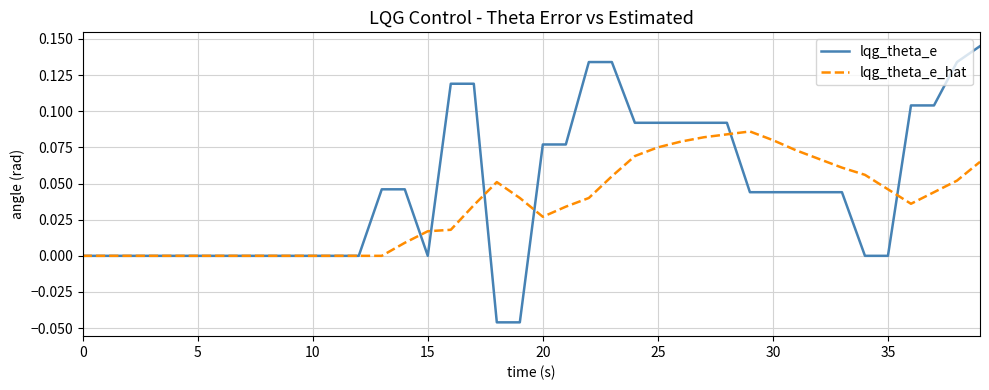

How many lines are shown in the chart?

2